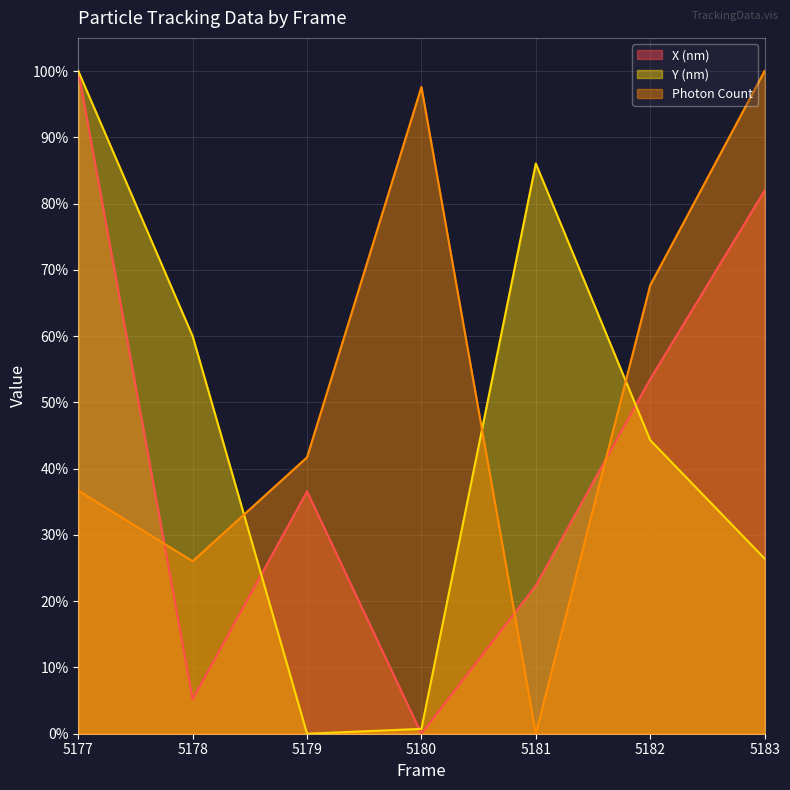

How many interior local peaks does the Y (nm) series have?

1